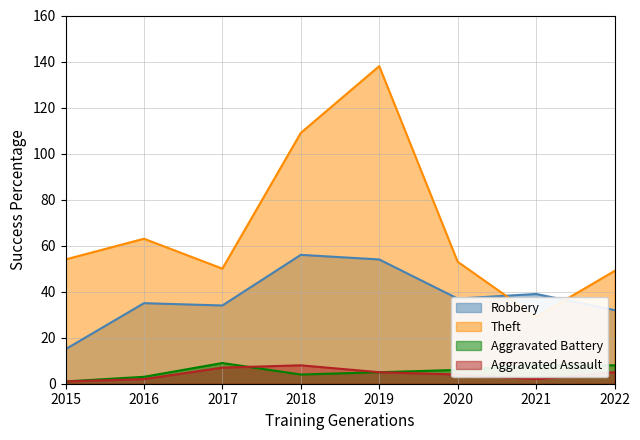

Is it true that Aggravated Assault equals 3 at 2019?

False